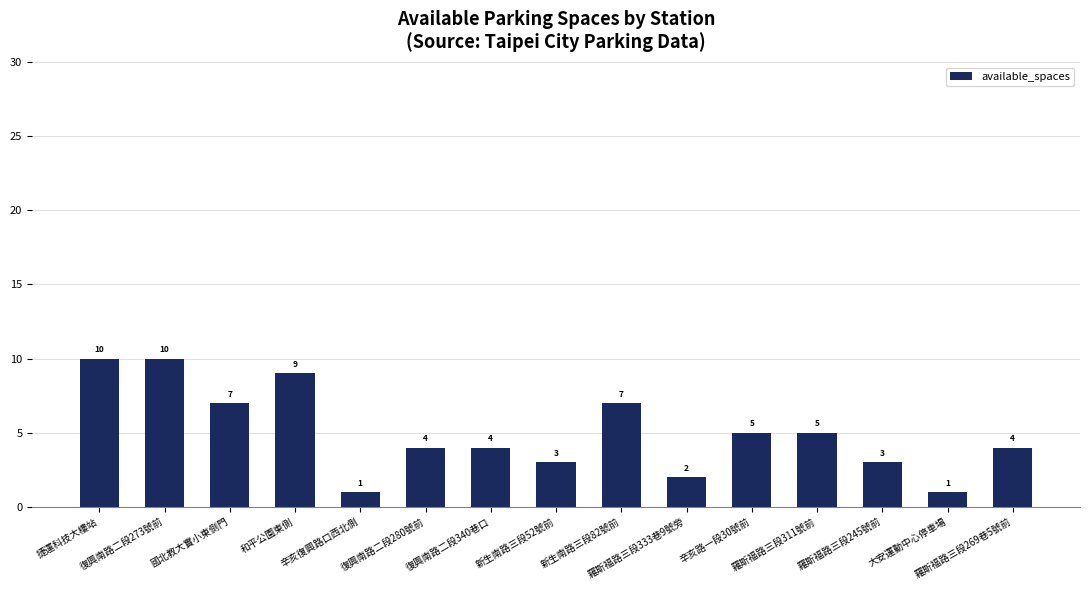

What is the average value?

5